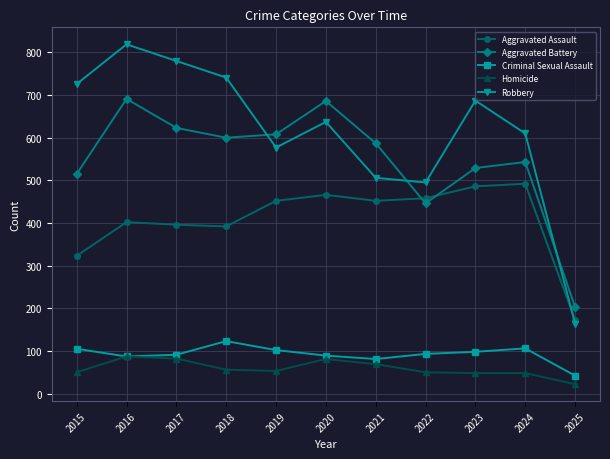

In Robbery, how many points are higher than both neighbors (excluding endpoints)?

3